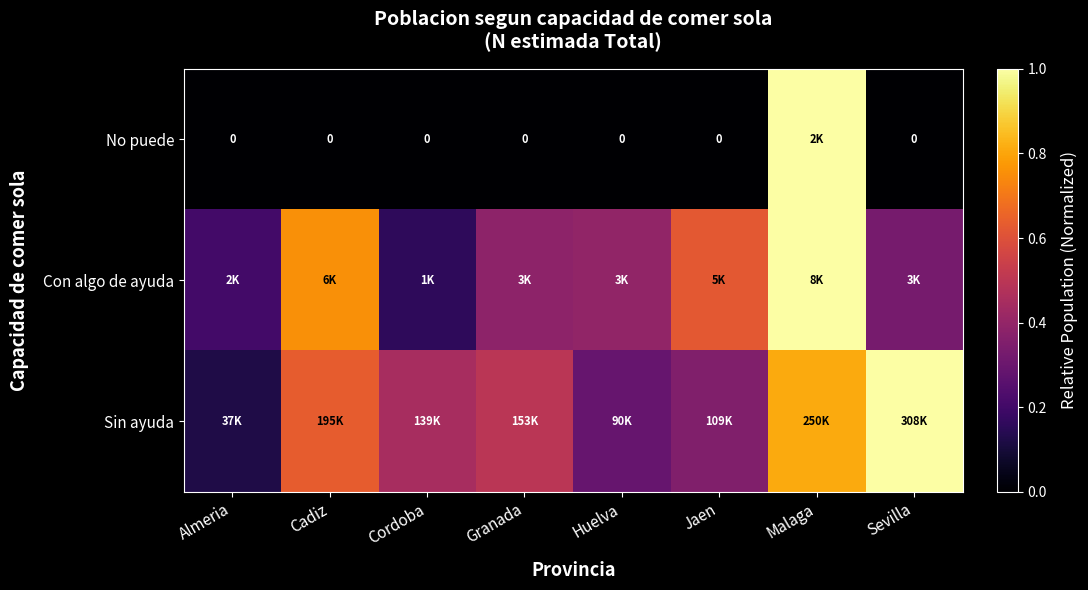

What is the maximum value for Sin ayuda?

1.0